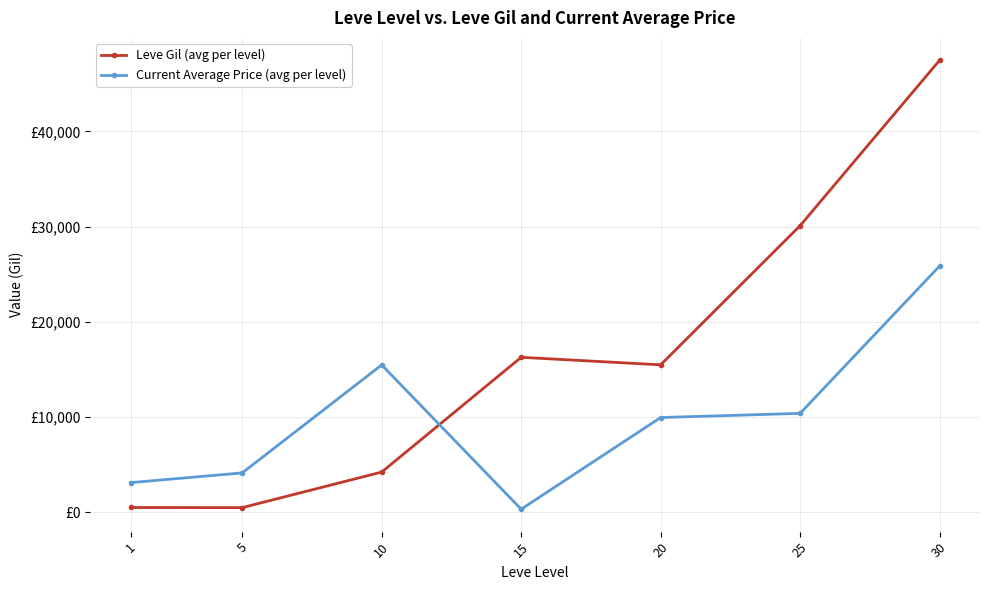

Does the chart have visible grid lines?

Yes